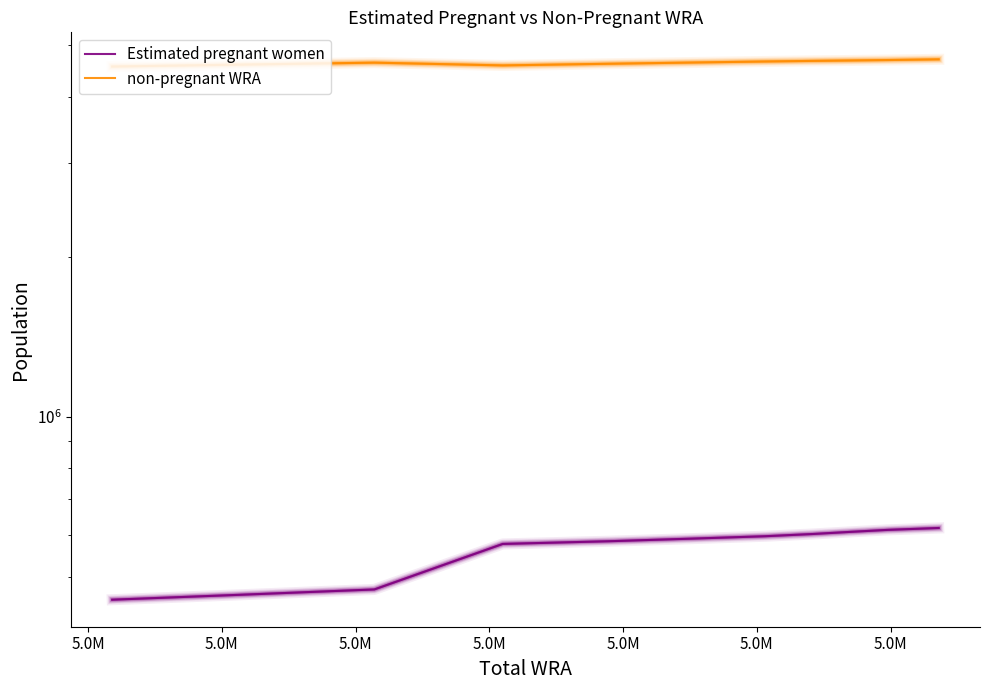

Is this an area chart (filled region under the line)?

No